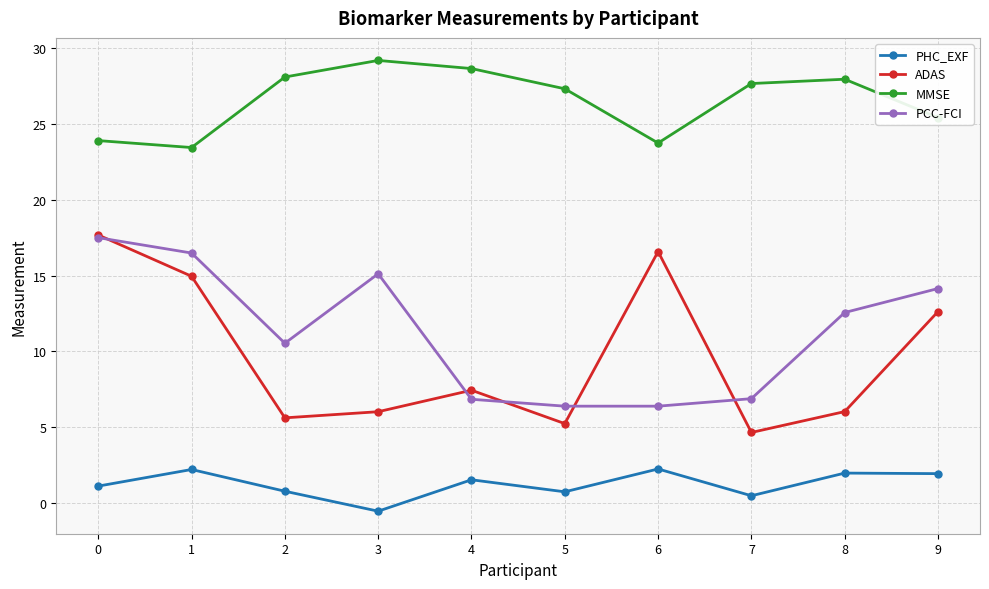

What is the minimum value for PHC_EXF?

-0.6